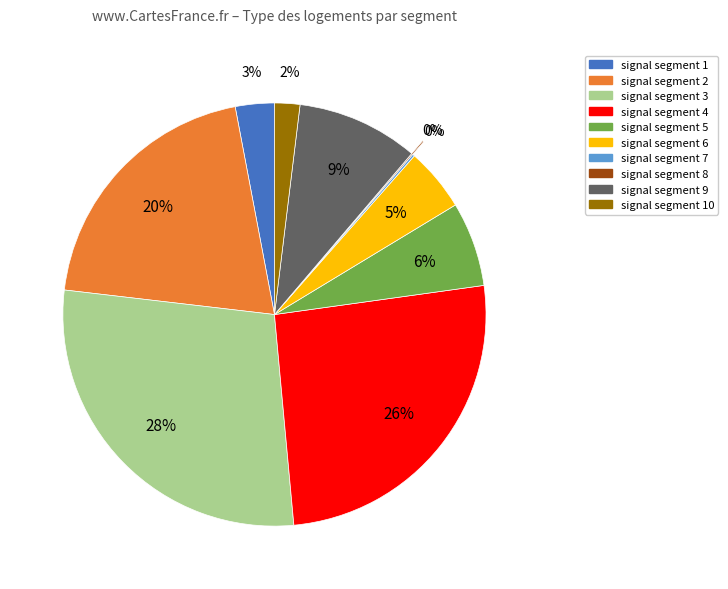

Does any single category account for the majority?

No